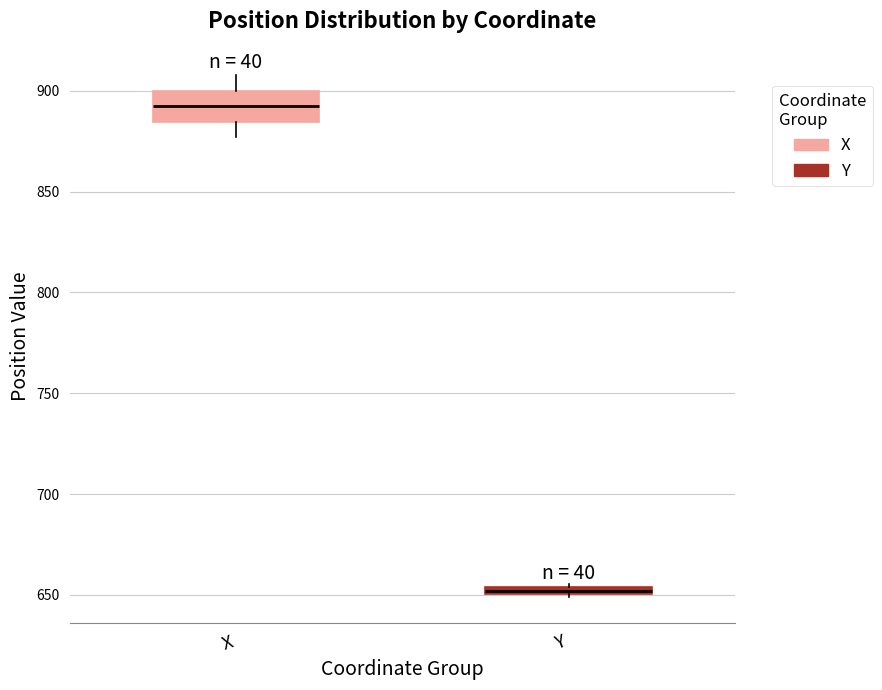

Comparing the boxes themselves (not the whiskers), which one is the tallest?

X